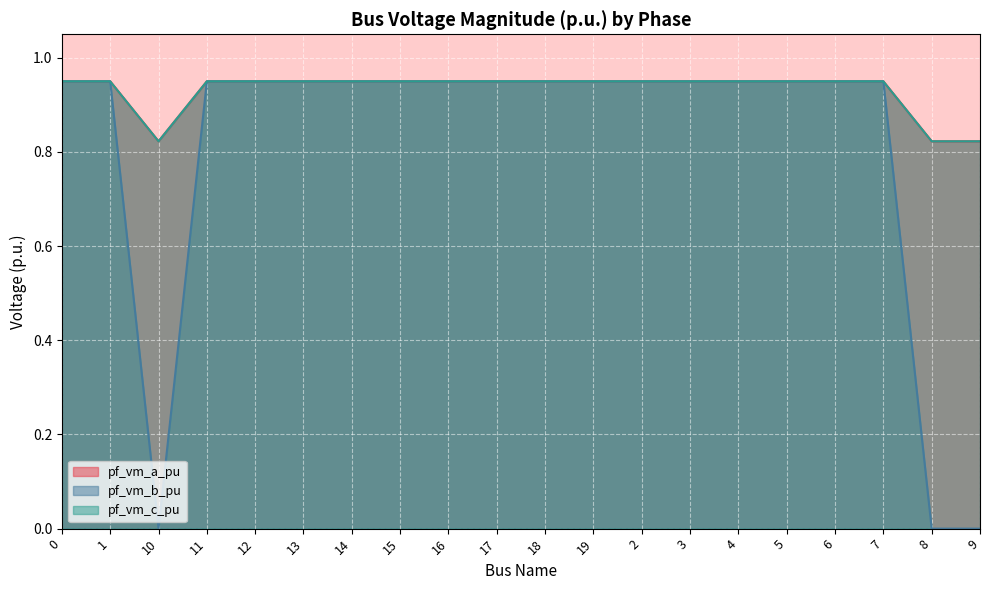

Which series has the largest total across all categories?

pf_vm_c_pu